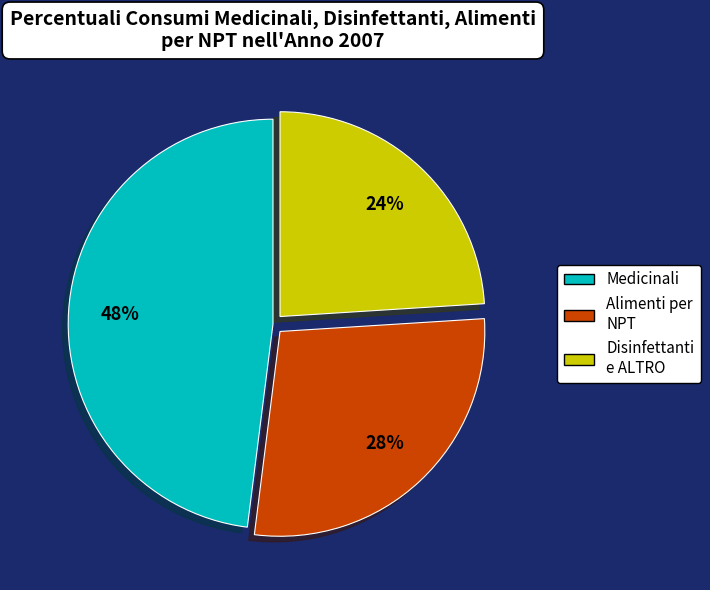

Is there a majority slice in this chart?

No